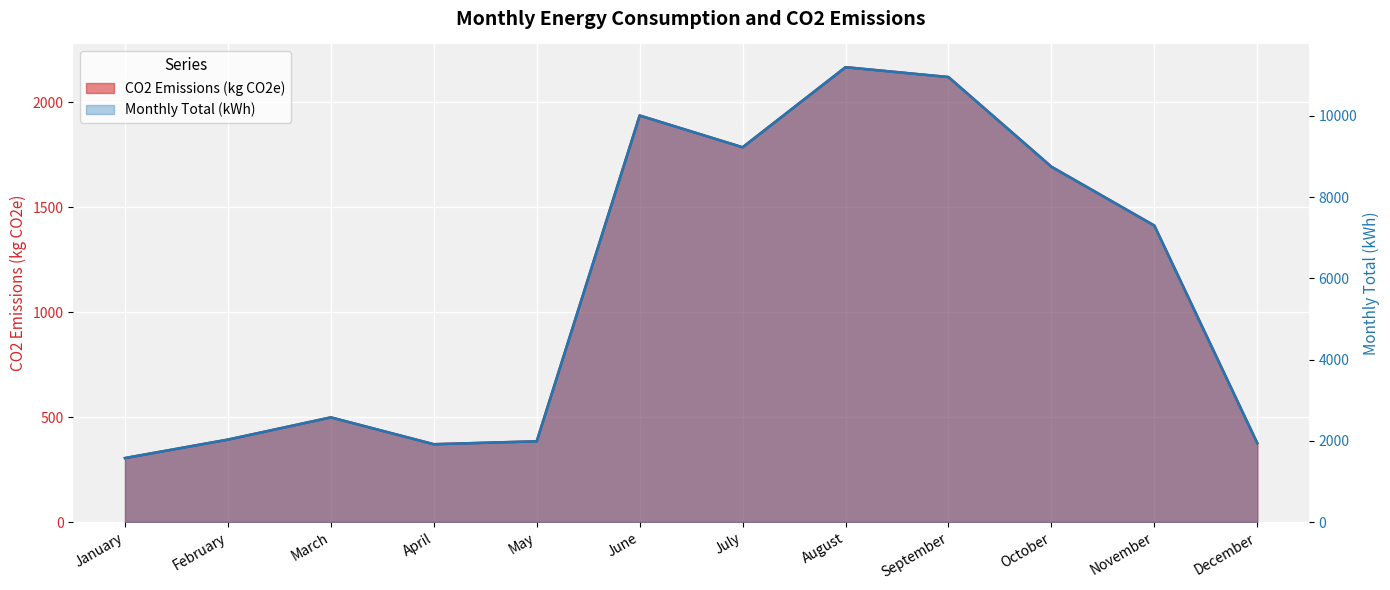

Is it true that CO2 Emissions (kg CO2e) equals 704.5 at February?

False